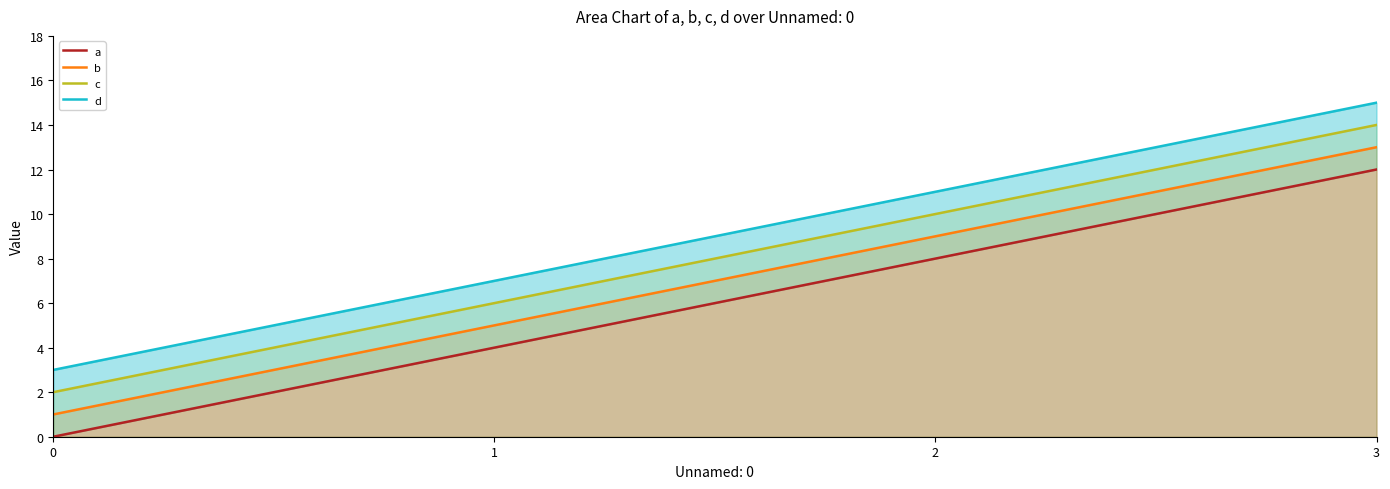

At which category does the chart reach its peak across all series?

3